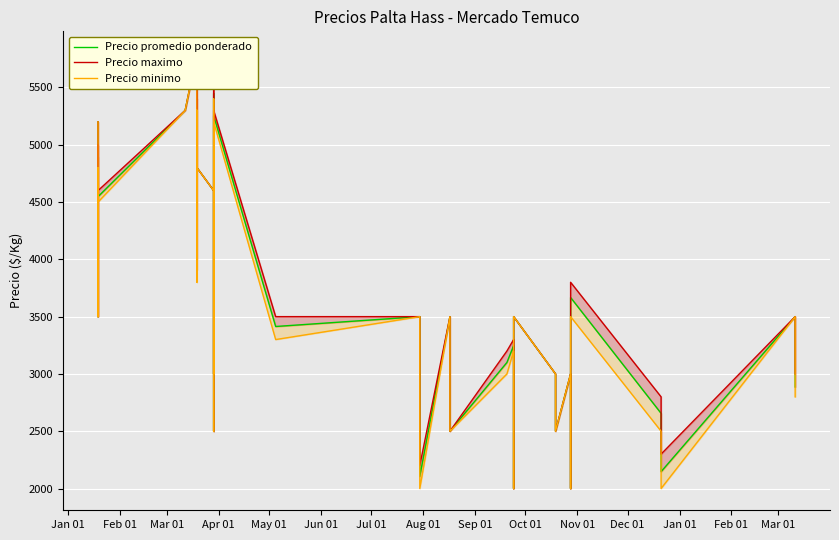

Which series changed the most between Jun 01 and Sep 01?

Precio minimo